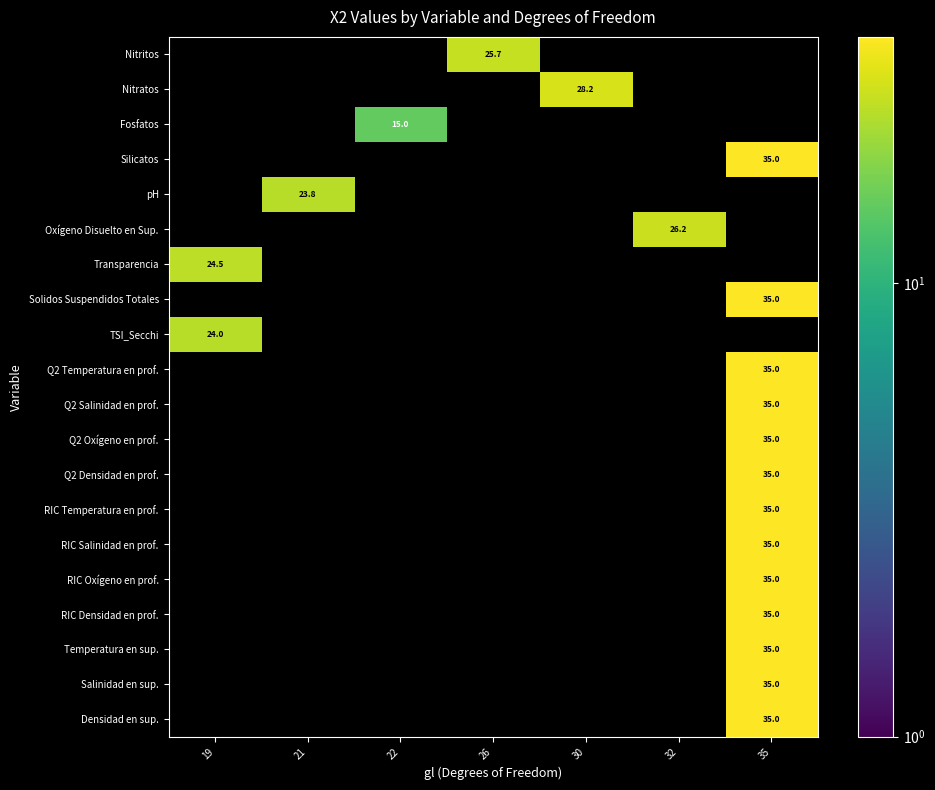

At how many categories does at least one series exceed 19?

6